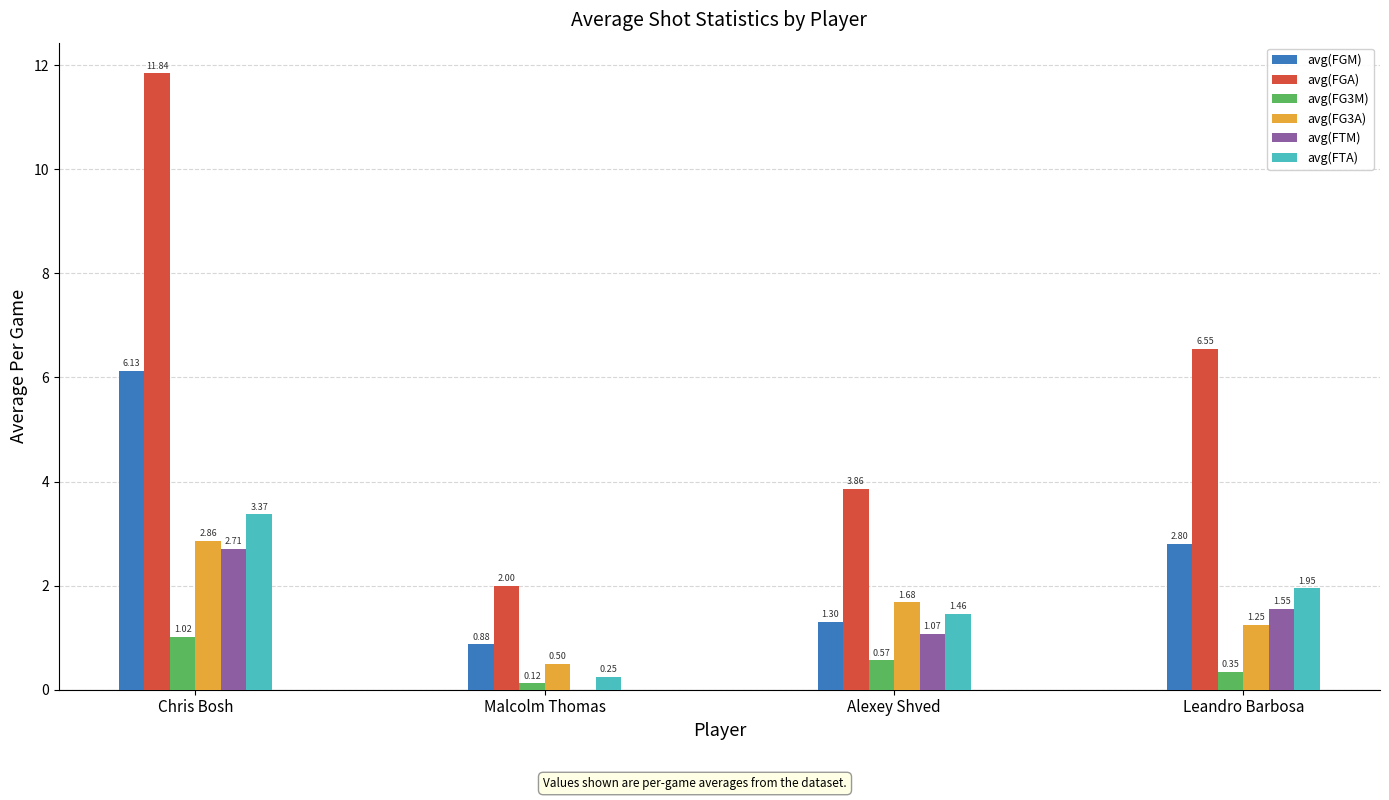

Are the bars grouped side by side (vs. stacked)?

Yes